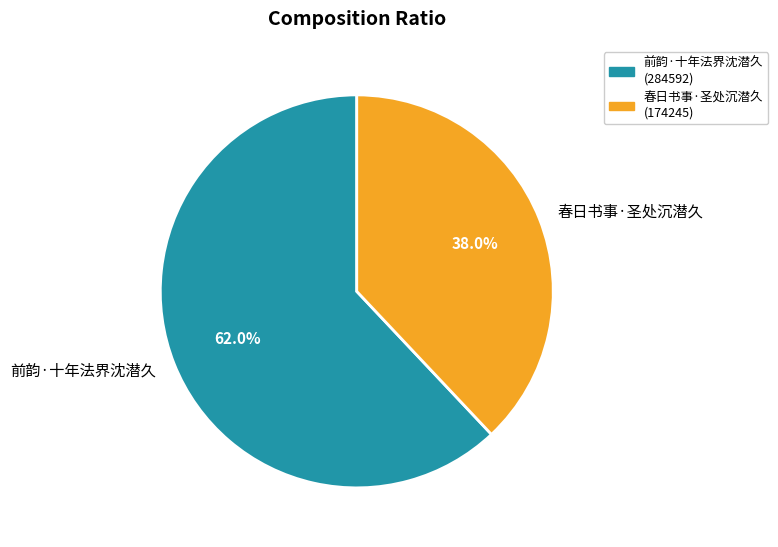

Is 春日书事·圣处沉潜久 the majority of the pie?

No